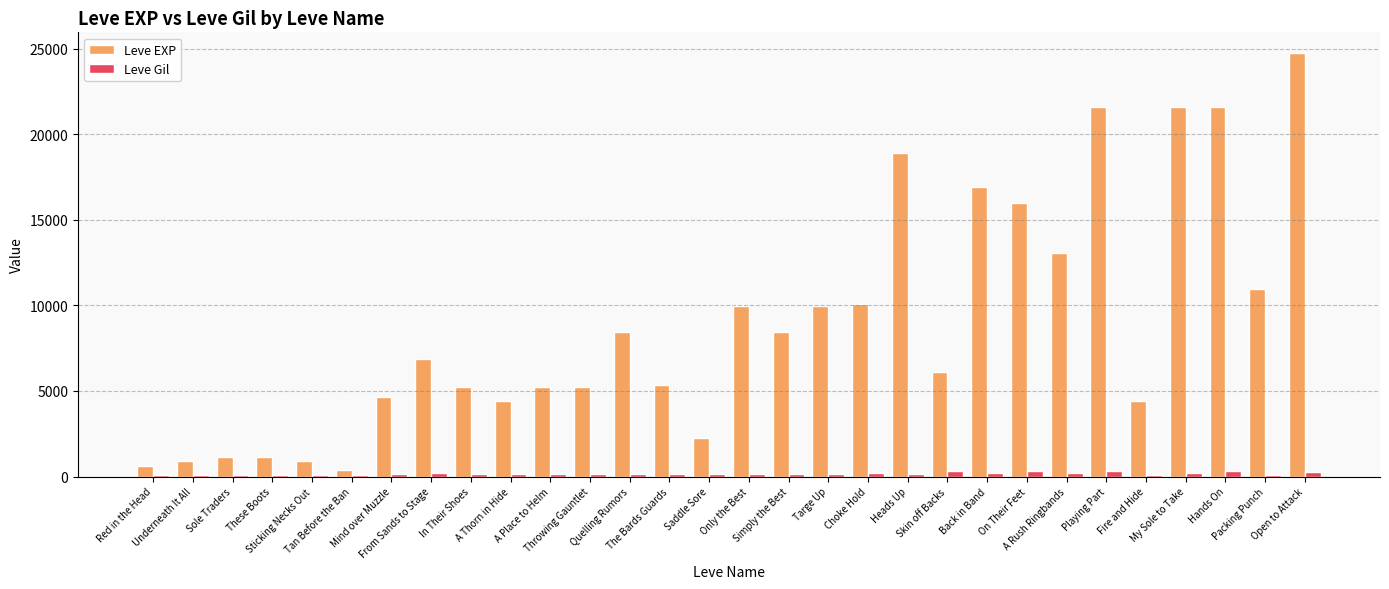

List the series in order of their overall mean, lowest first.

Leve Gil, Leve EXP